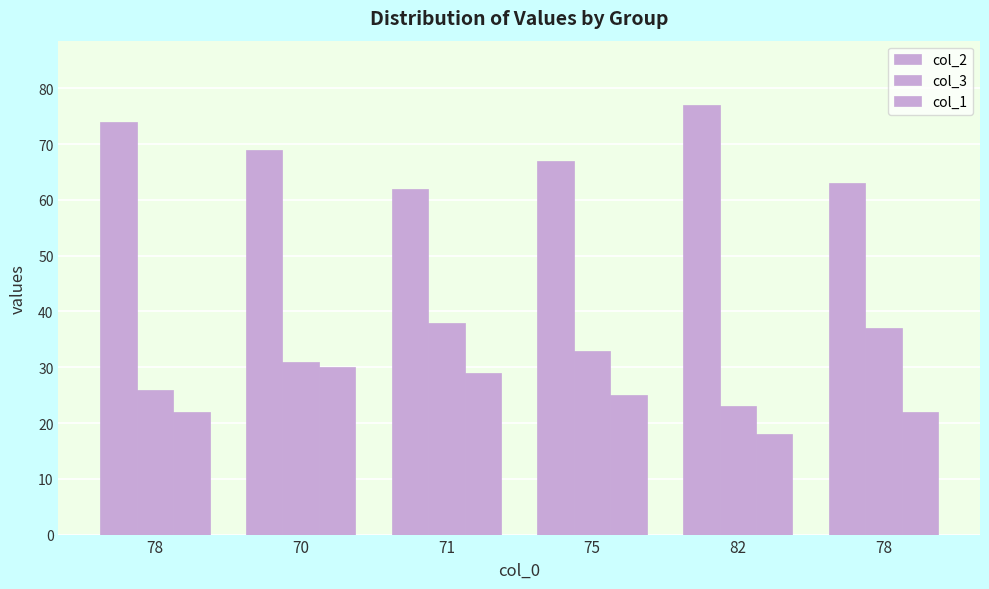

Between 78 and 82, which series saw the biggest shift?

col_1